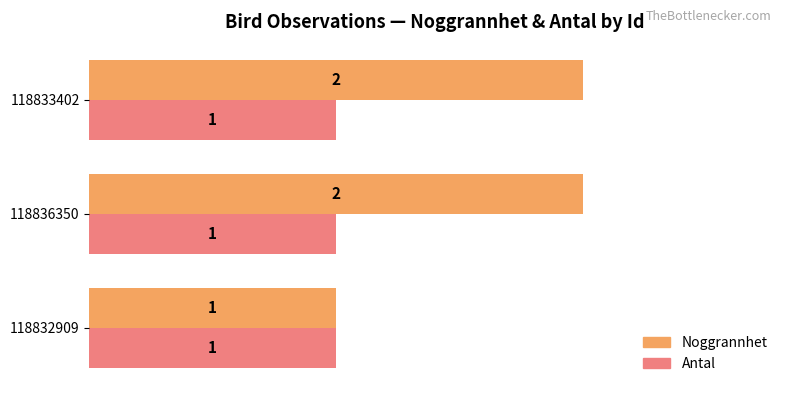

Rank the series by their average value, from lowest to highest.

Antal, Noggrannhet